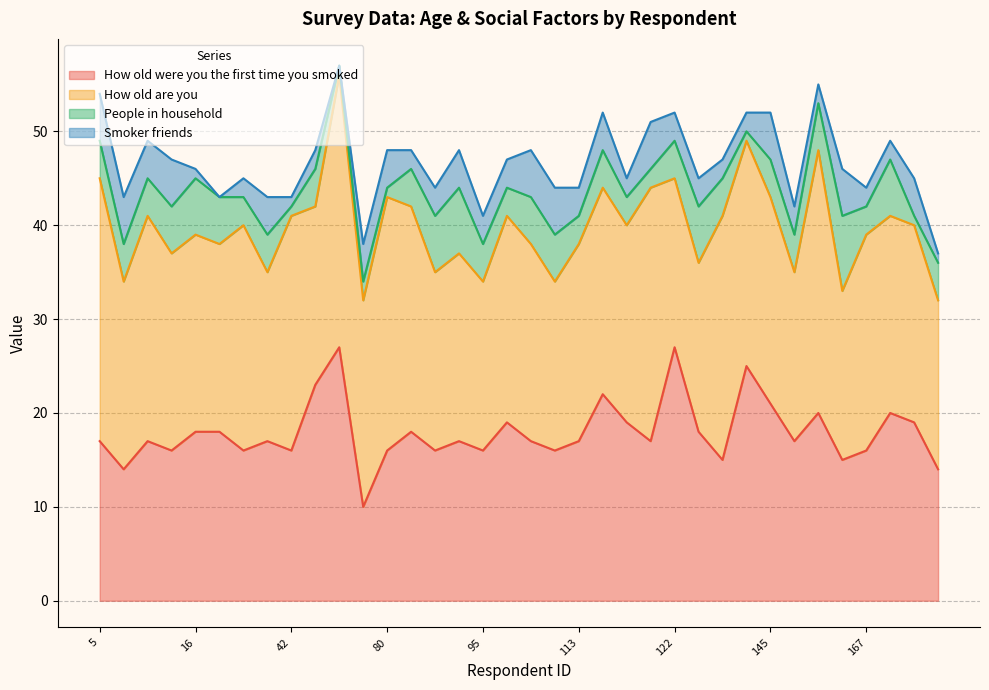

At how many categories does at least one series exceed 27?

3